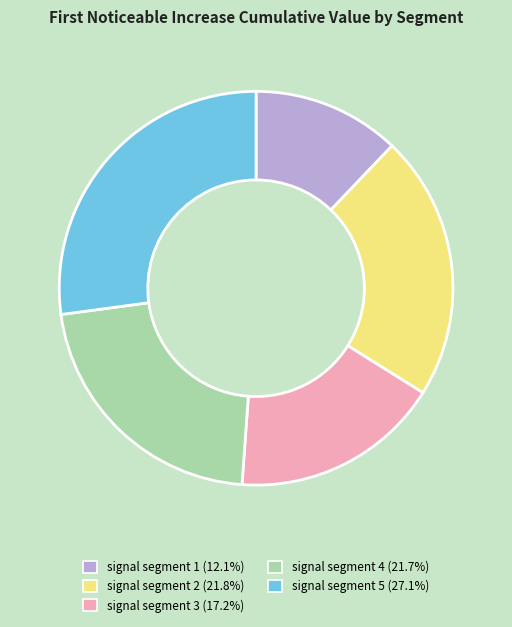

Does signal segment 3 account for over 50% of the chart?

No